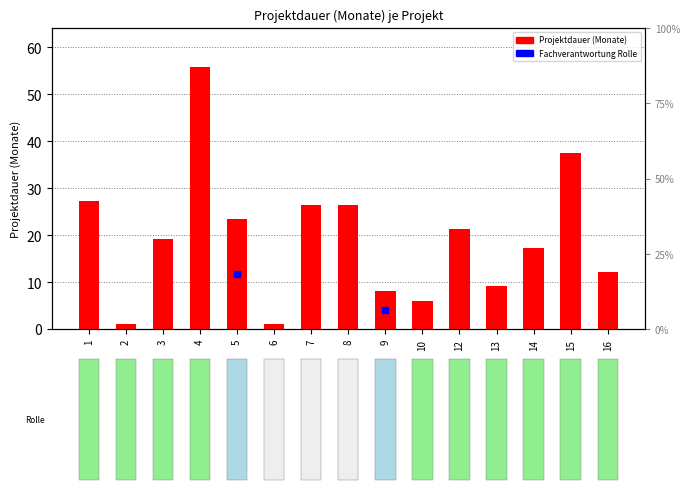

Are the bars grouped side by side (vs. stacked)?

No